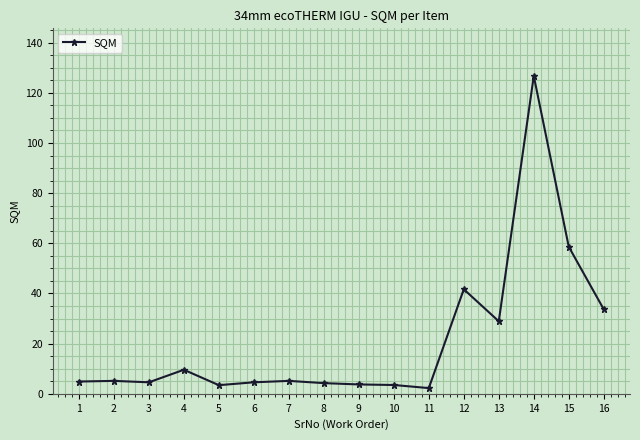

What is the difference between the values at 5 and 14?

123.3